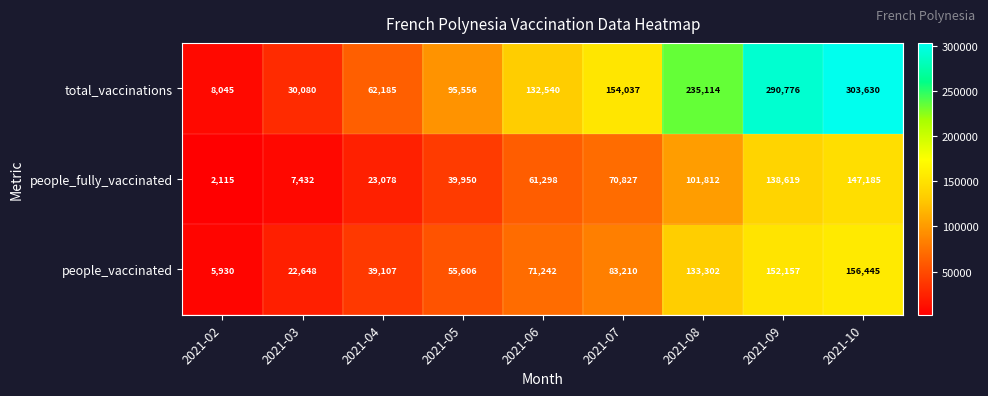

What value does the people_vaccinated series have at 2021-05, to the nearest 10?

55610